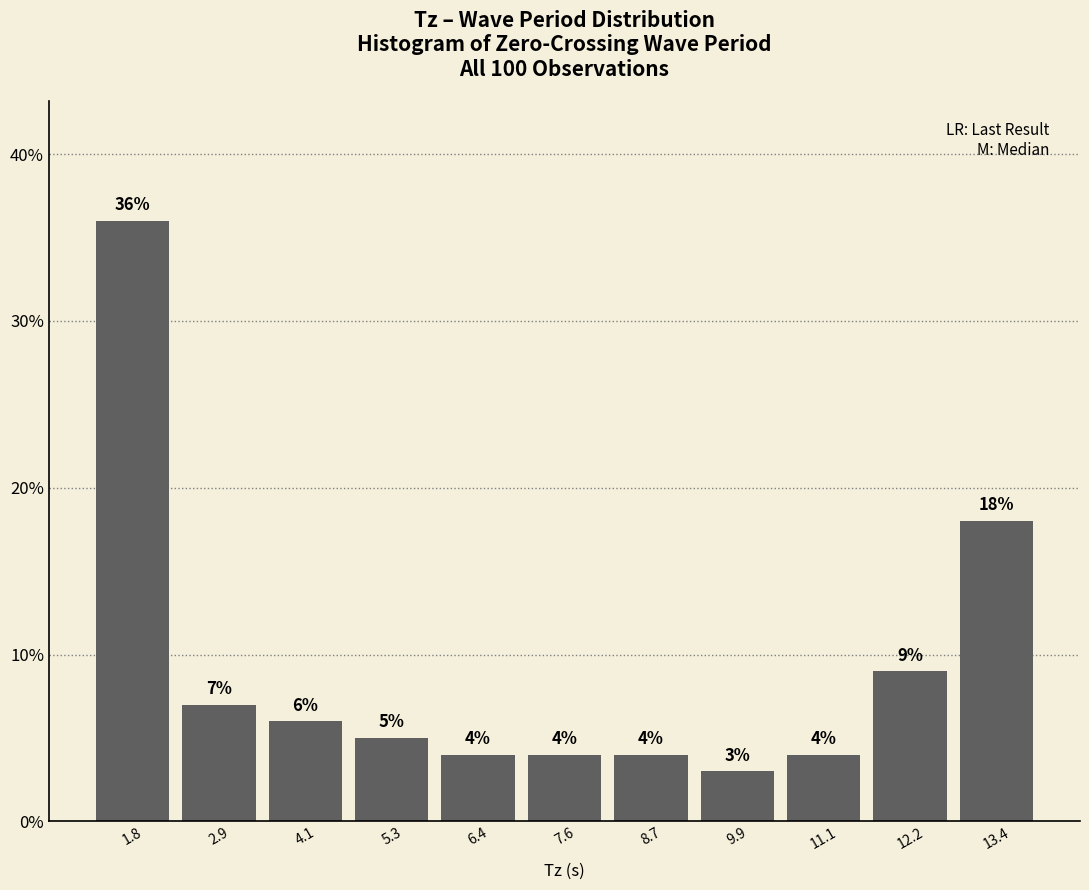

Reading left to right, transcribe this chart: for each bar, give the range it covers on the x-axis and its height. The bar edges are not printed on the chart, so give them approximately, as read against the axis.

1.2 to 2.4: 36
2.4 to 3.6: 7
3.6 to 4.6: 6
4.6 to 5.8: 5
5.8 to 7.0: 4
7.0 to 8.2: 4
8.2 to 9.4: 4
9.4 to 10.4: 3
10.4 to 11.6: 4
11.6 to 12.8: 9
12.8 to 14.0: 18